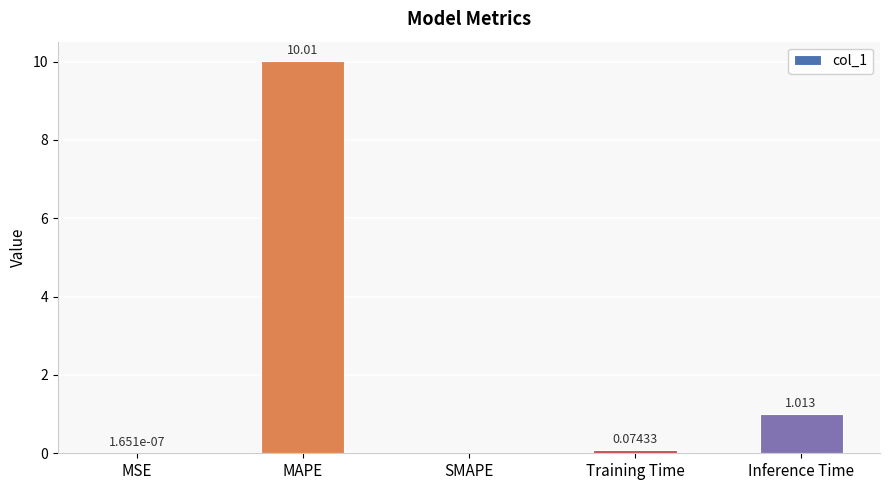

At which label is the value closest to 5?

Inference Time